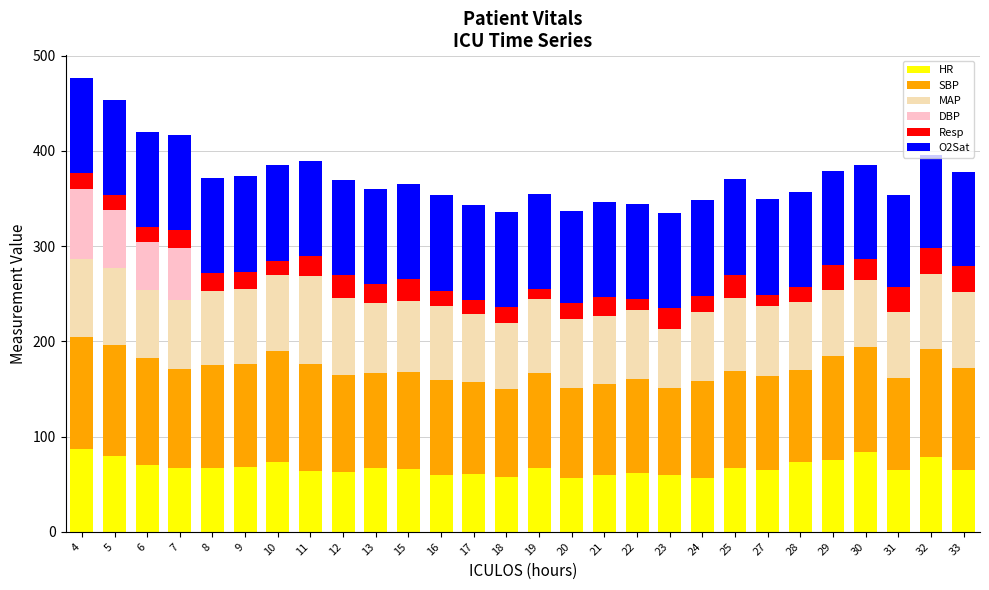

True or false: O2Sat has a value of 168.4 at 13.

False